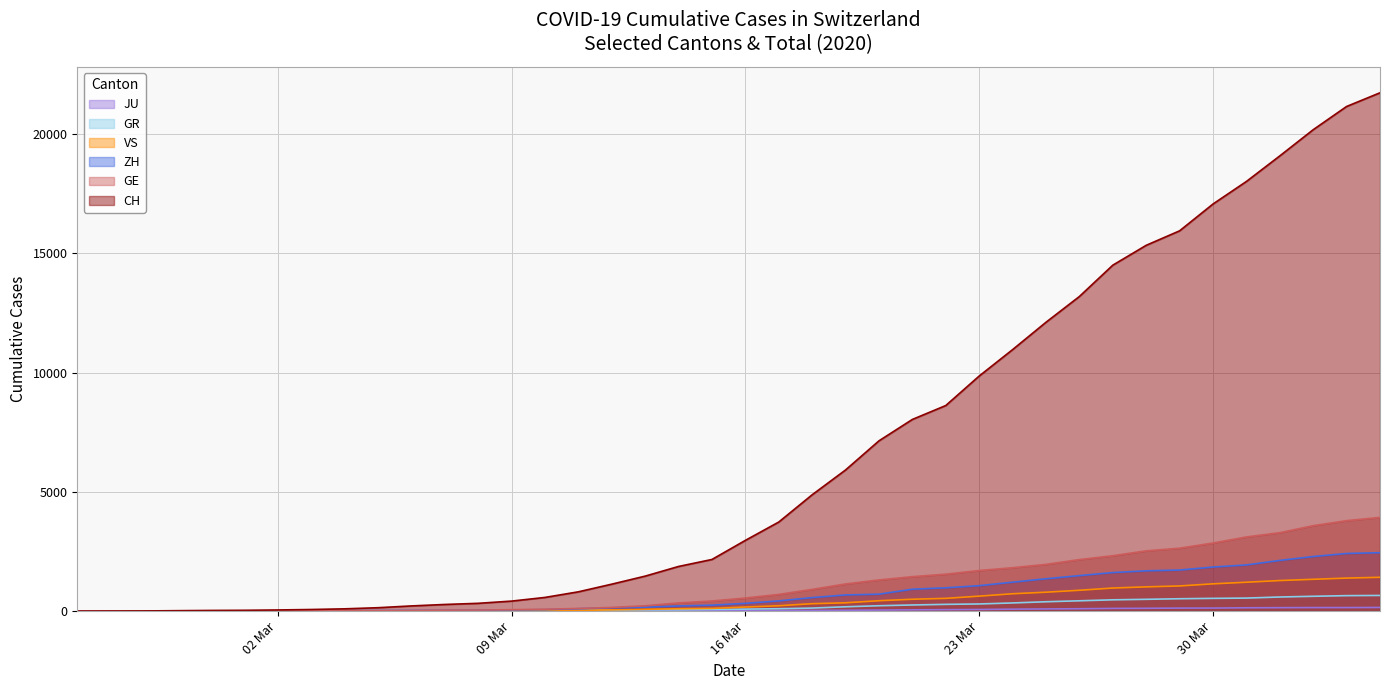

What is the sum of all VS values?

16819